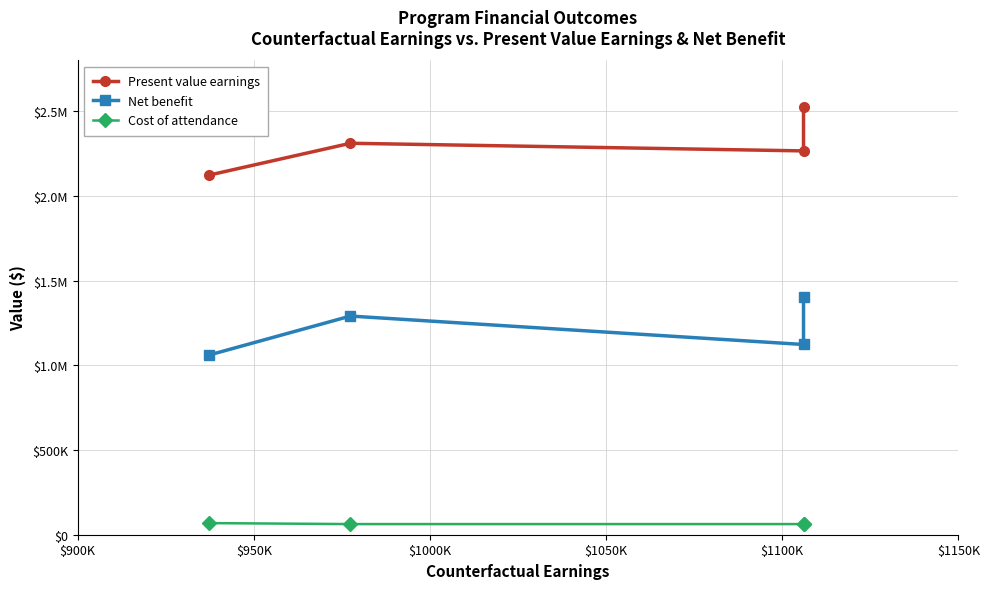

What is the difference between the maximum and second lowest values in the Present value earnings series?

259265